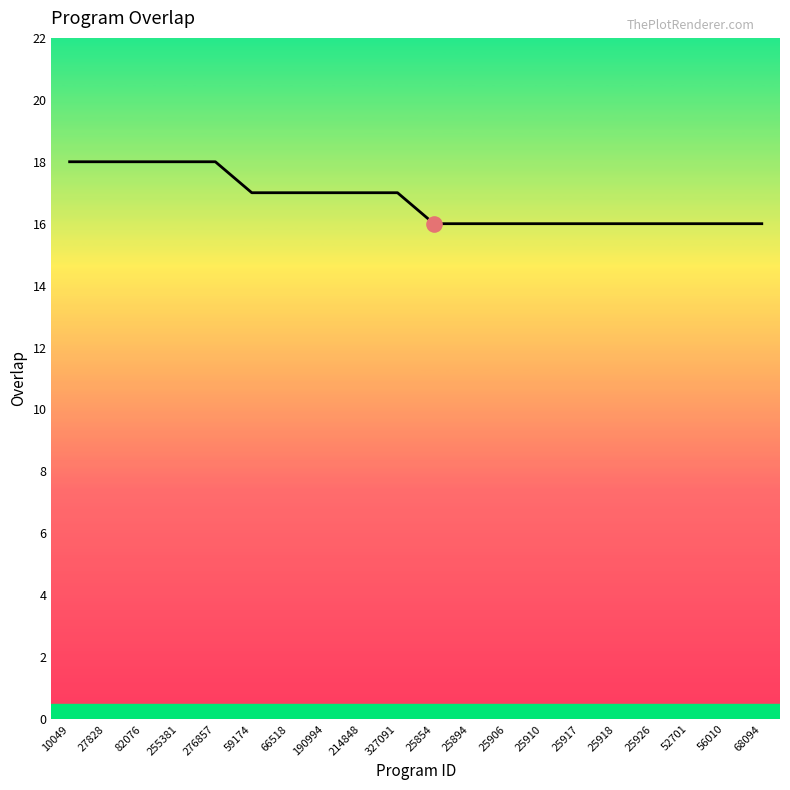

Which has a higher value, 327091 or 68094?

327091